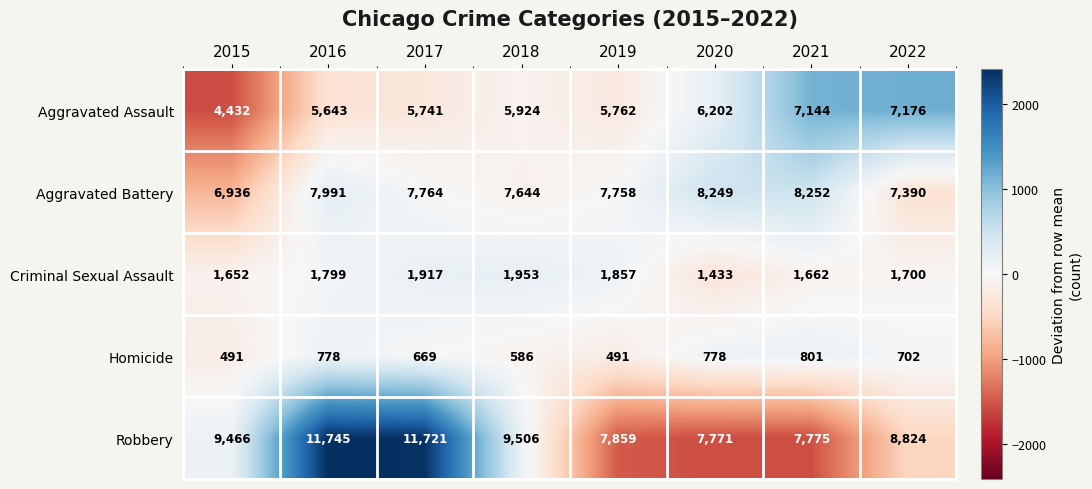

What is the difference between the second highest and second lowest values in the Criminal Sexual Assault series?

265